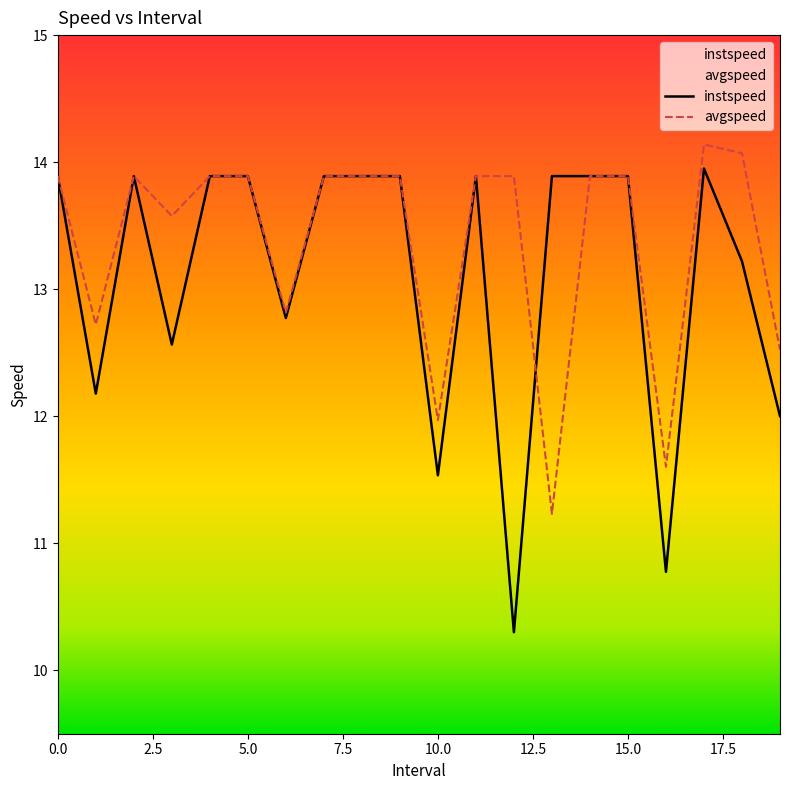

What position from the right is 16.0?

4